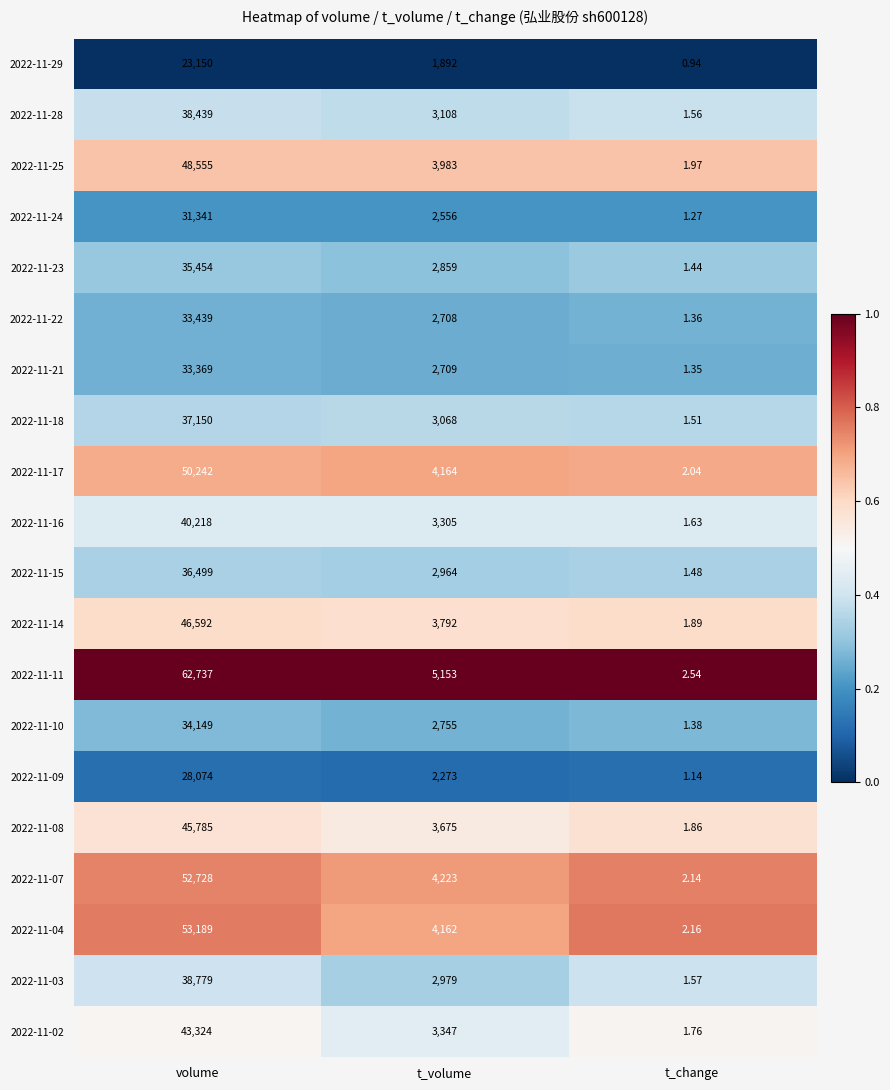

List the labels in order of 2022-11-18 value, smallest first.

t_change, t_volume, volume